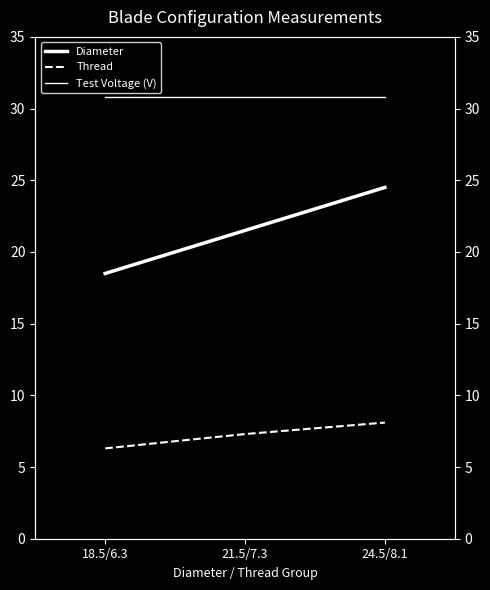

What is the maximum value shown in the chart?

30.8